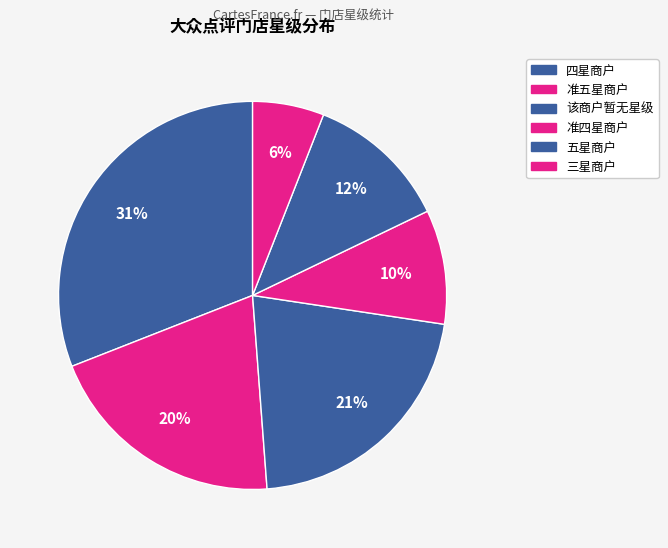

How many slices are in this pie chart?

6